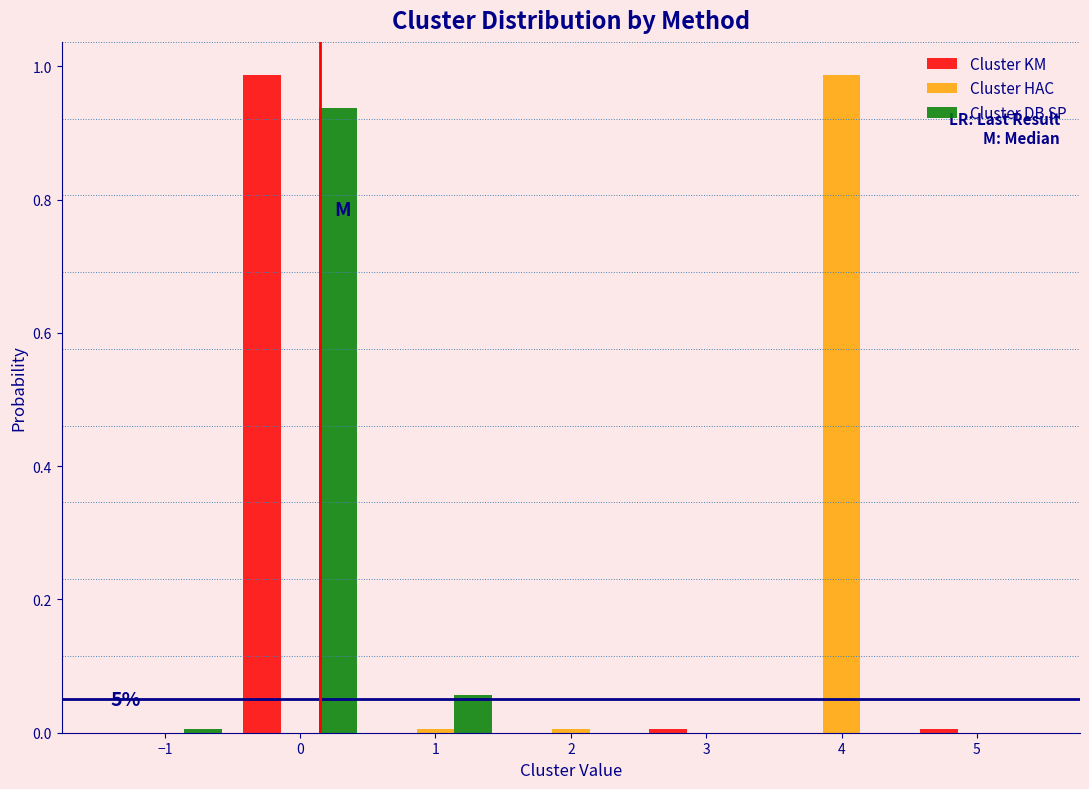

In the Cluster KM series, which range on the x-axis has the tallest bar?

-0.5 to 0.5